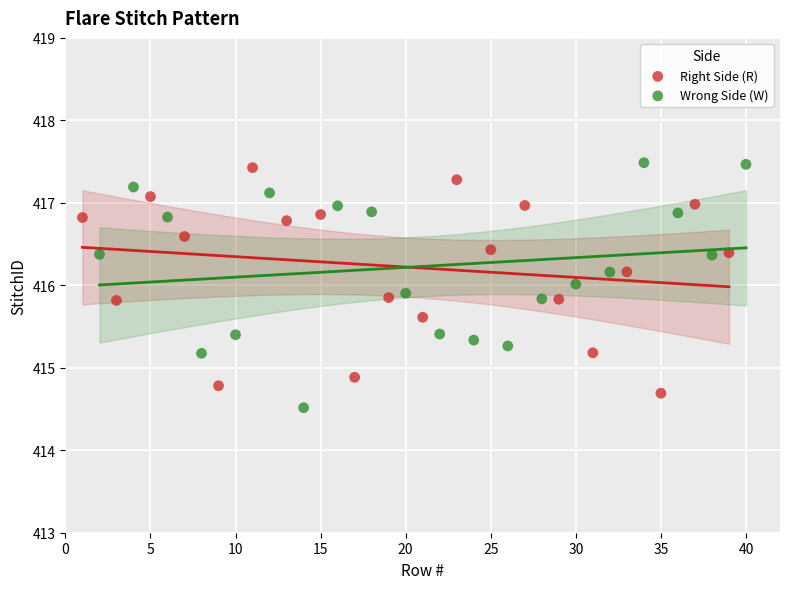

What are all the series names shown in the legend?

Right Side (R), Wrong Side (W)